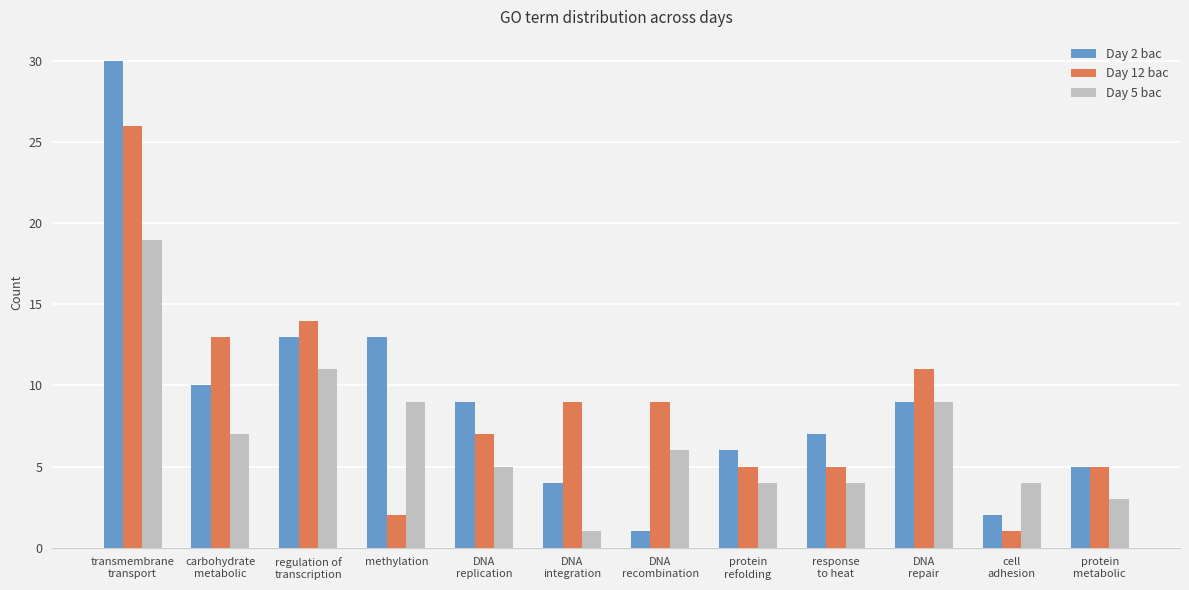

What is the maximum value shown in the chart?

30